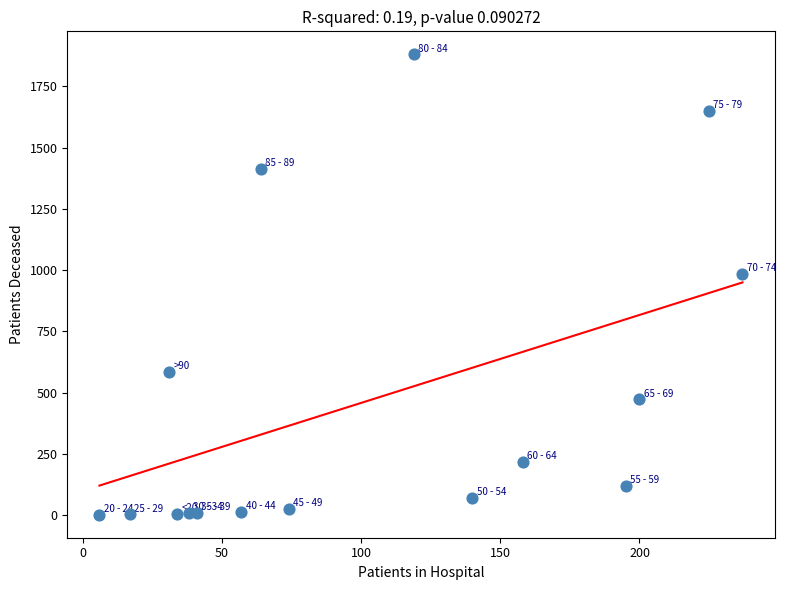

What is the range of X values (max minus min)?

231